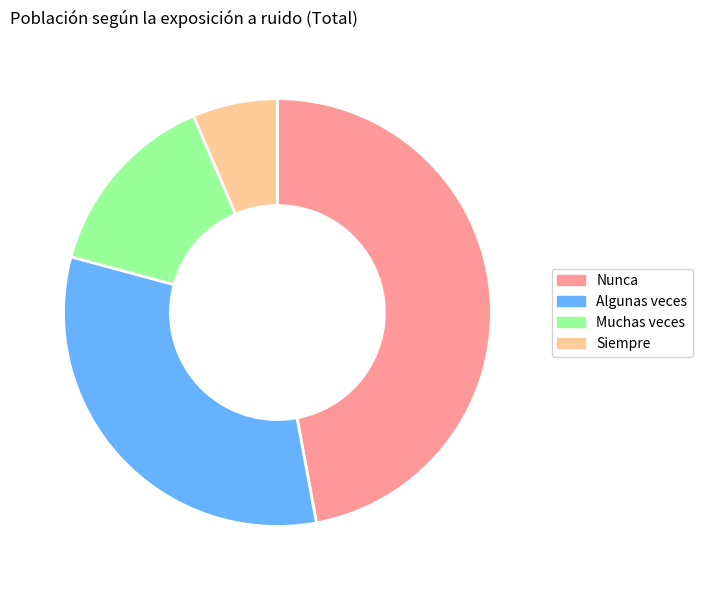

Approximately how many times larger is the value at Algunas veces compared to Nunca?

0.7